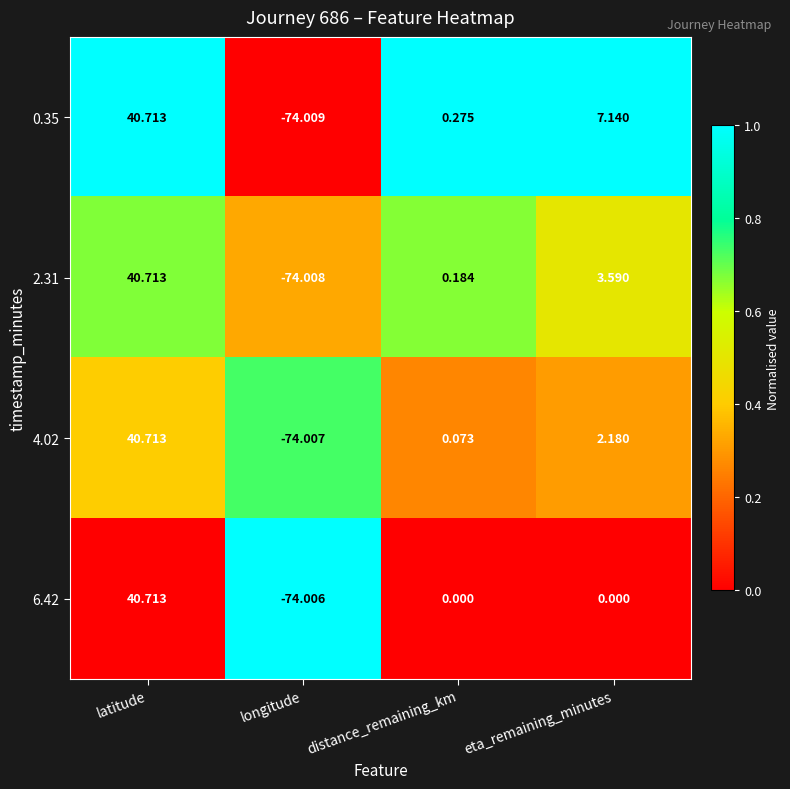

Which series has the widest spread of values?

0.35